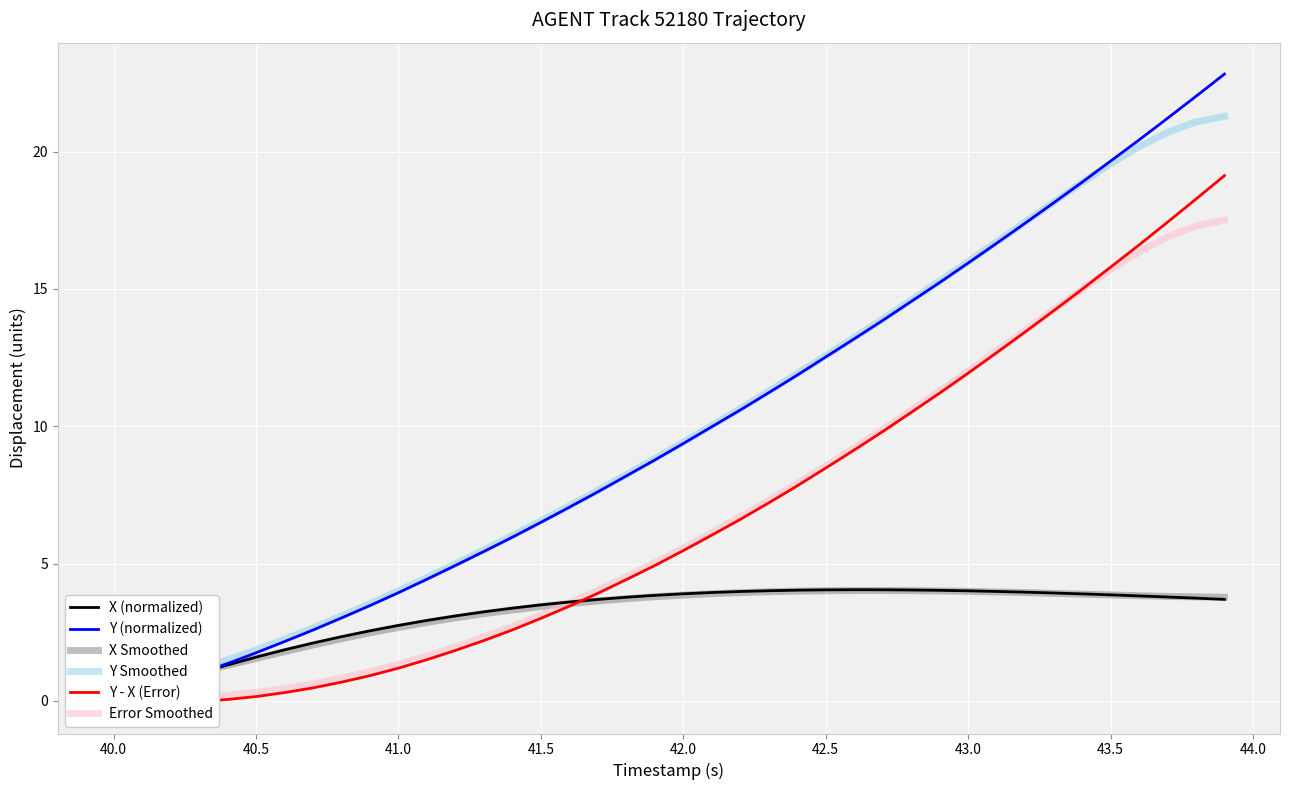

How many data points in Y (normalized) are above 9?

20